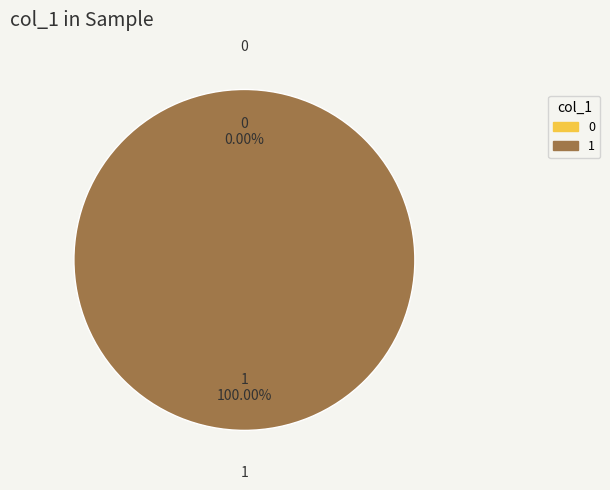

True or false: 1475773552 accounts for 1% of the total.

False